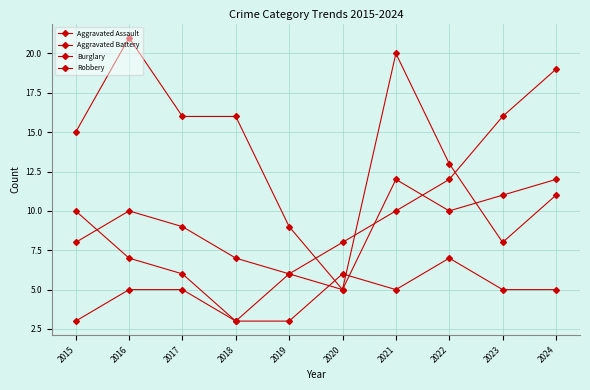

At which category is the sum across all series the highest?

2021